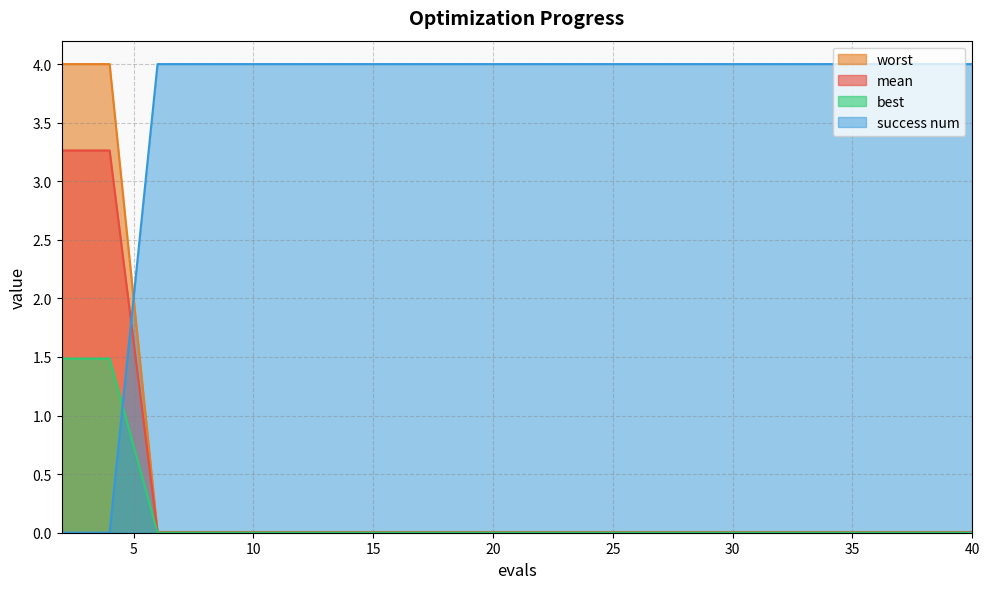

Which series has the largest total across all categories?

success num